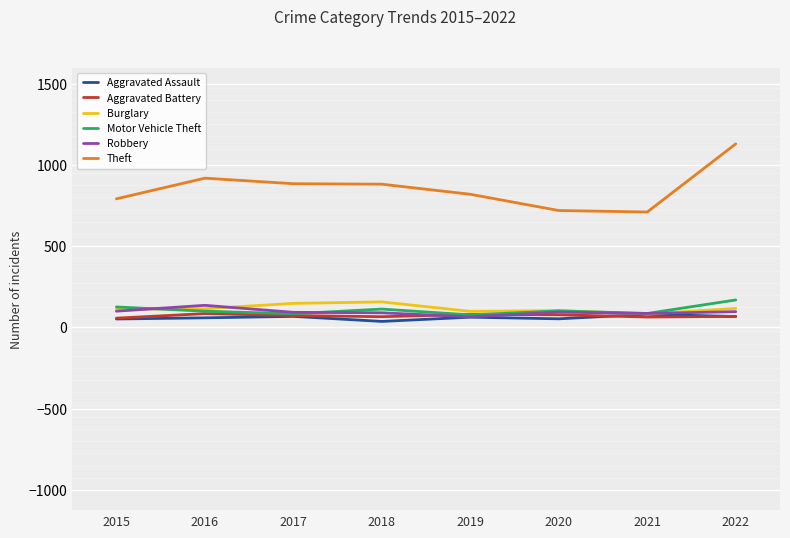

After their last crossing, which series has the higher values: Robbery or Aggravated Battery?

Robbery